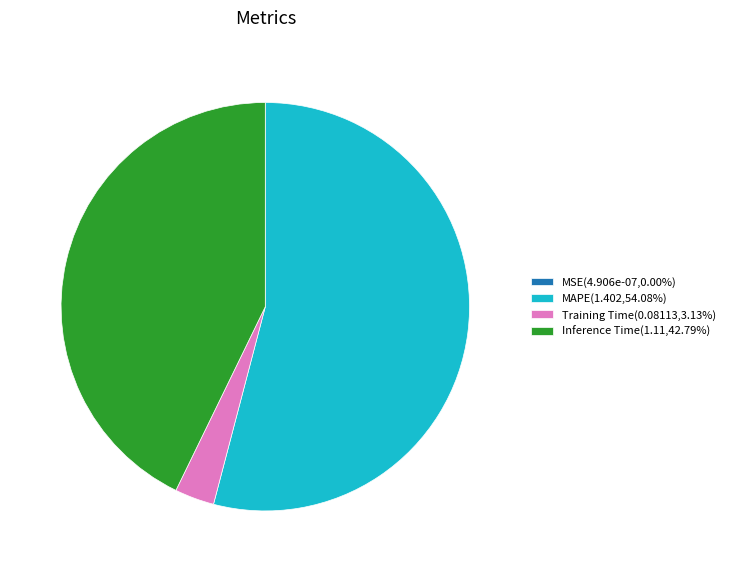

Is there a majority slice in this chart?

Yes